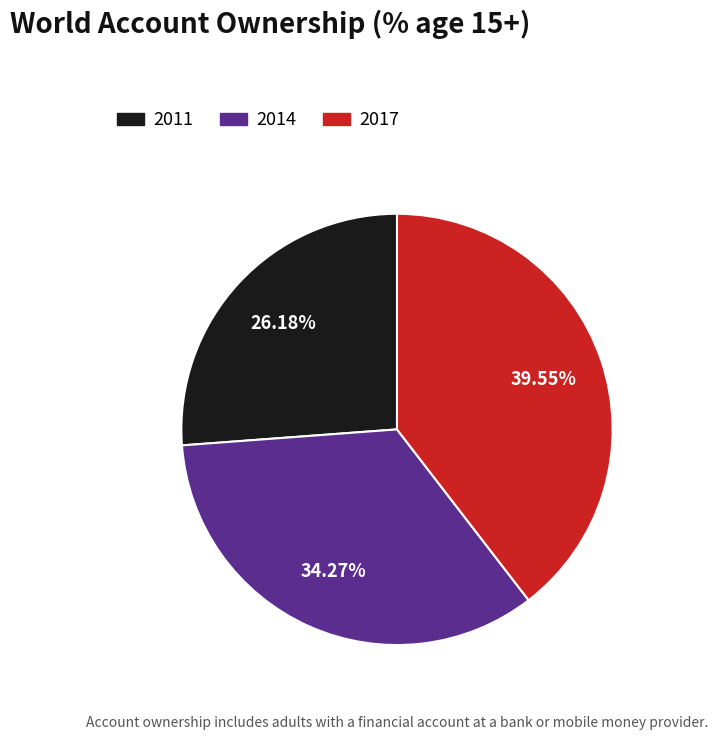

Combined, what portion of the pie is 2011 and 2017?

65.7%